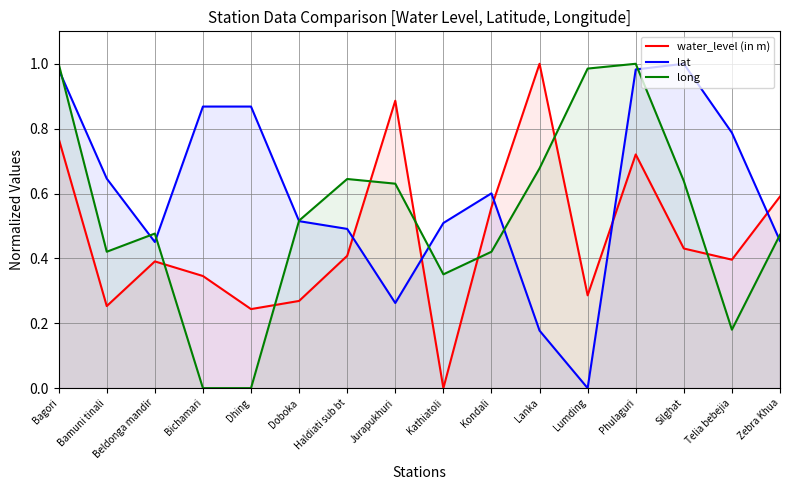

What is the sum of the long values at Doboka and Kathiatoli?

0.9